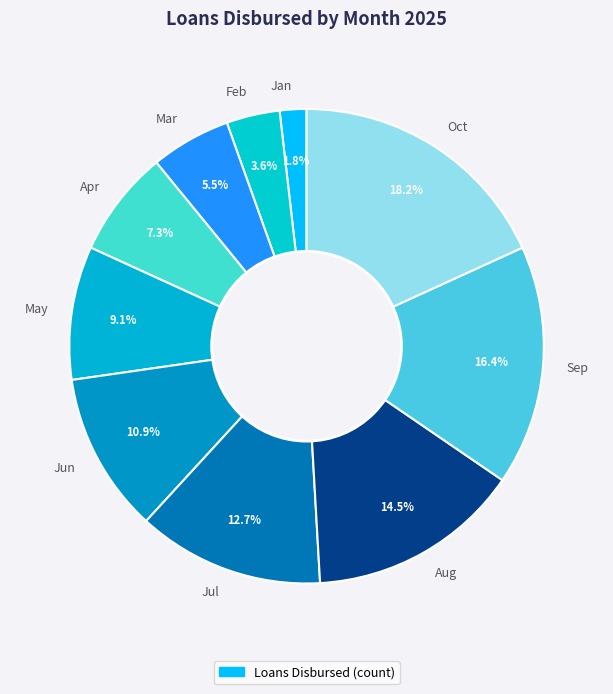

How many slices are in this pie chart?

10